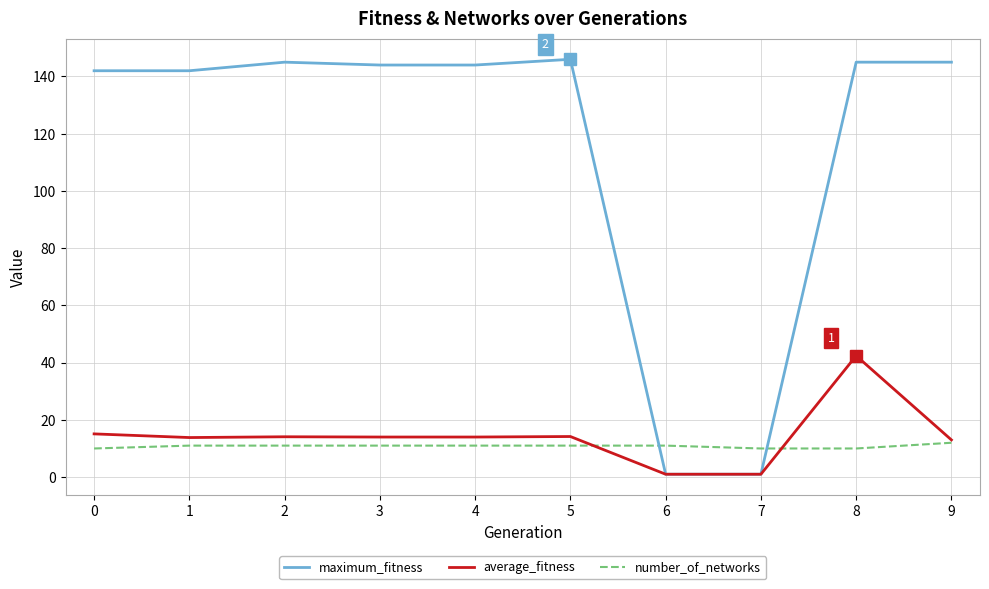

What is the maximum value for maximum_fitness?

146.0